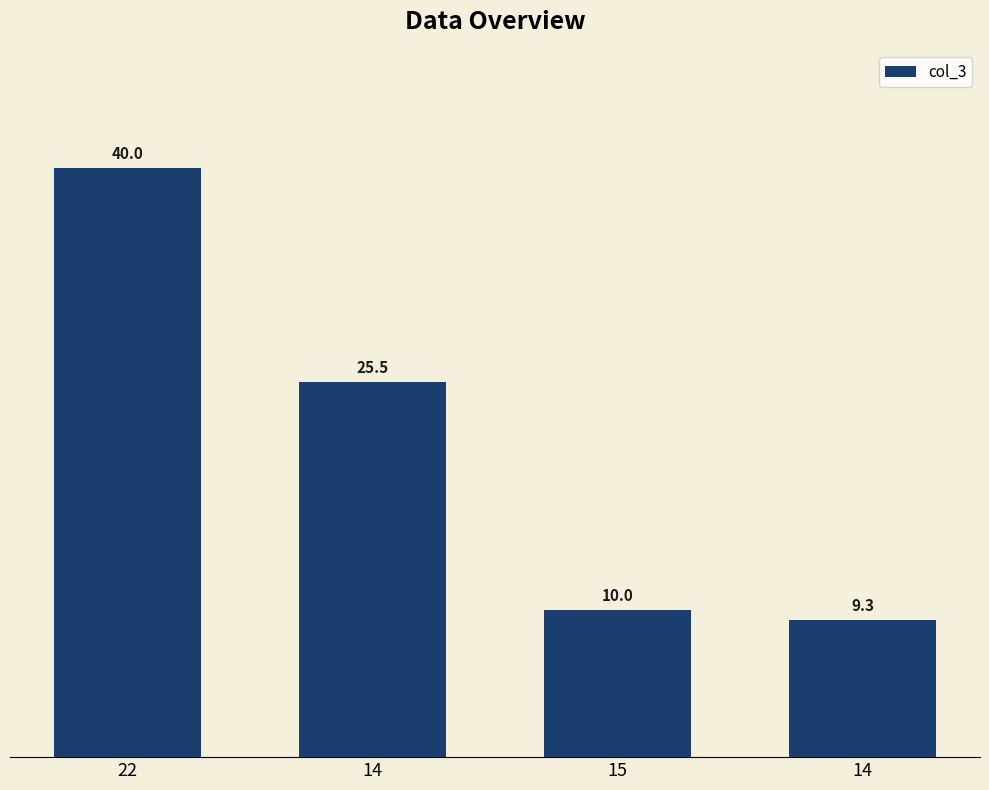

True or false: the data shows 14.2 at 14.

False